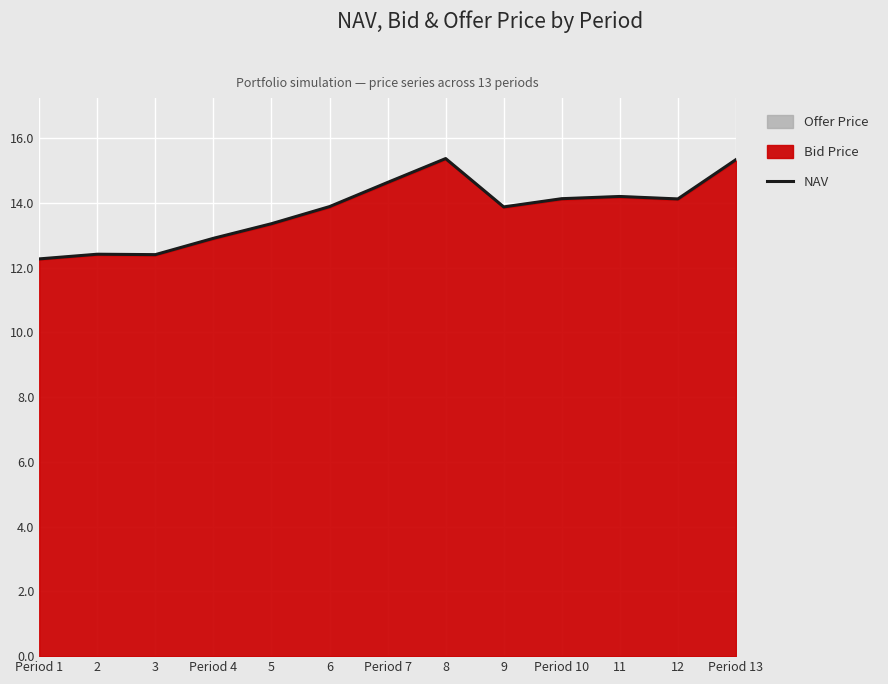

What is the smallest value displayed?

12.3